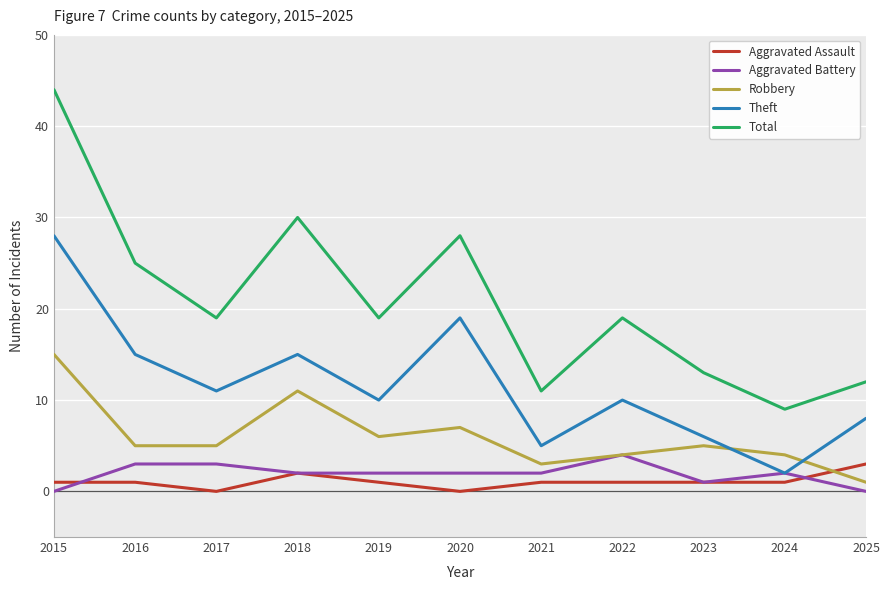

How many lines are shown in the chart?

5